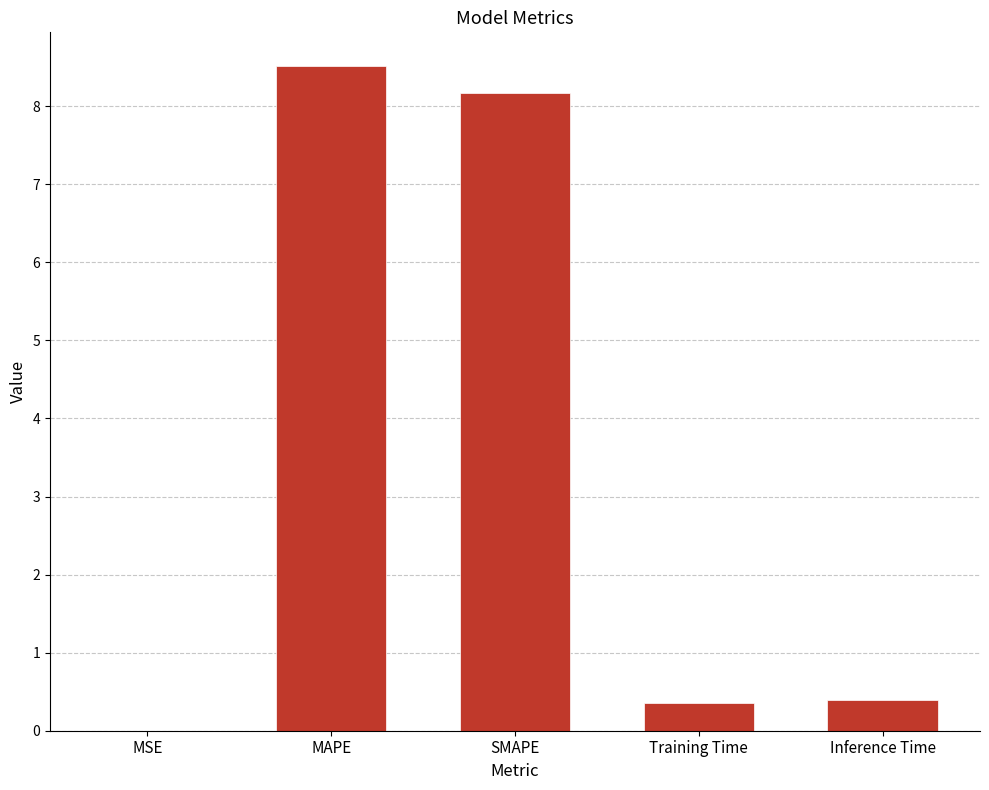

What value does the data have at Training Time?

0.4